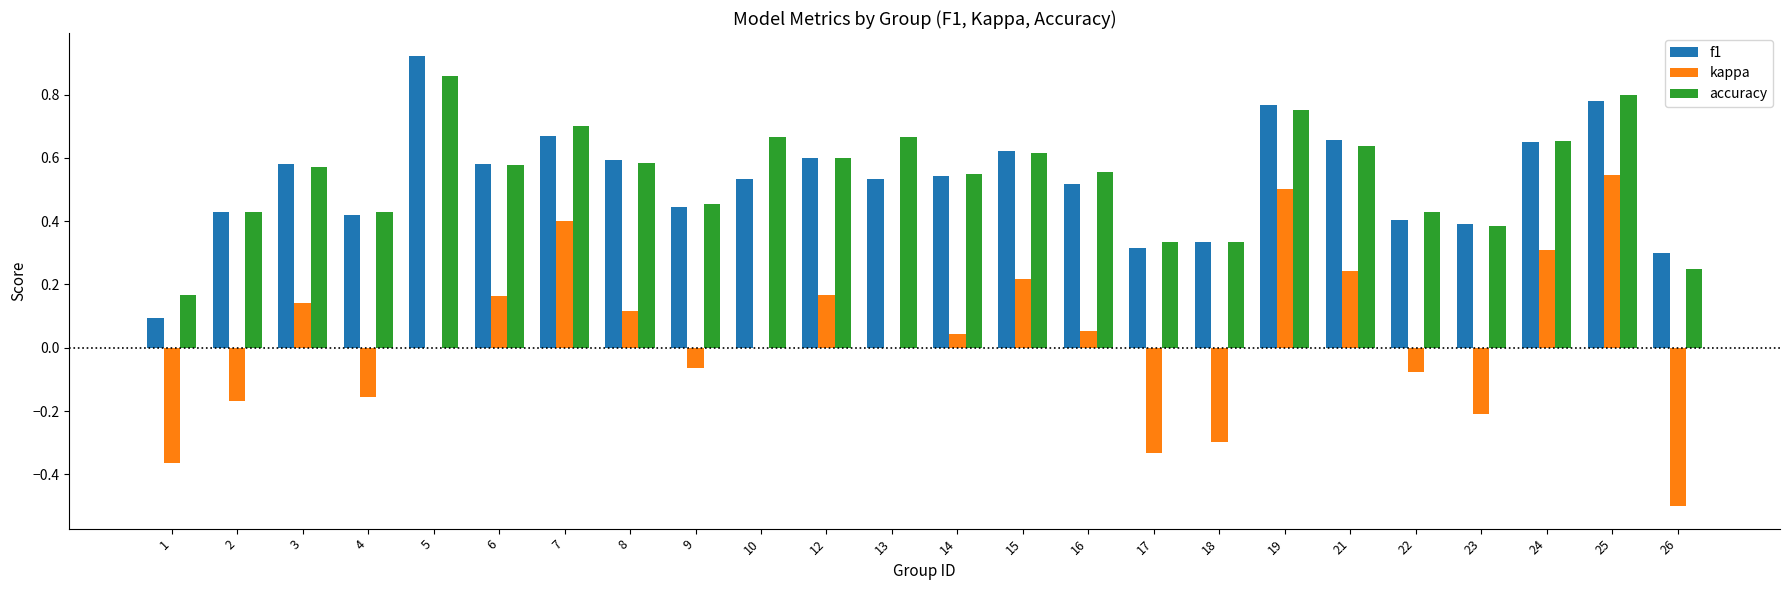

Is it true that accuracy equals 0.7 at 22?

False